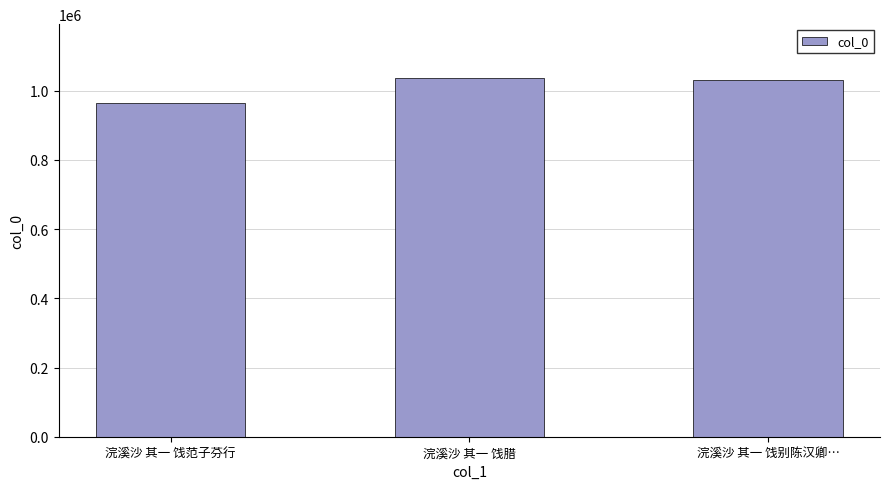

Between 浣溪沙 其一 饯腊 and 浣溪沙 其一 饯范子芬行, which is larger?

浣溪沙 其一 饯腊